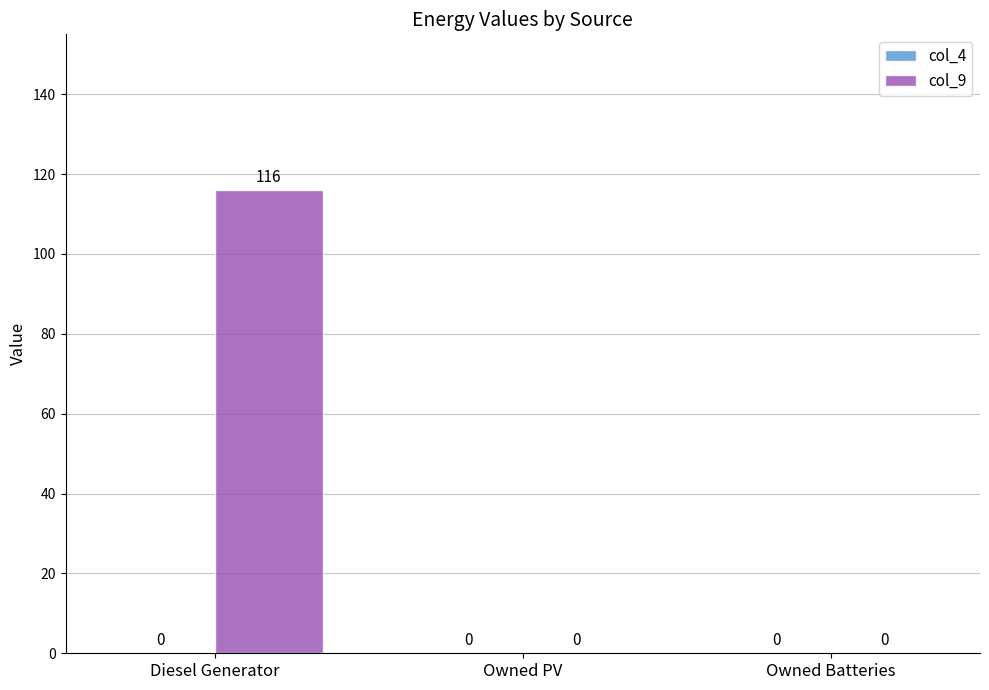

Are the bars grouped side by side (vs. stacked)?

No